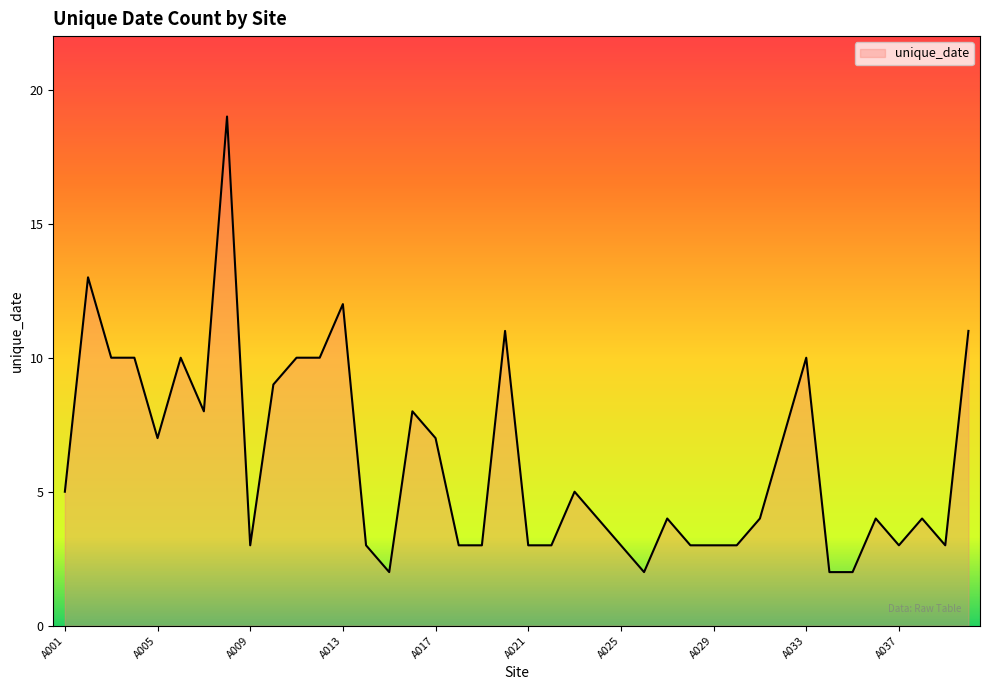

What is the difference between the maximum and minimum values?

17